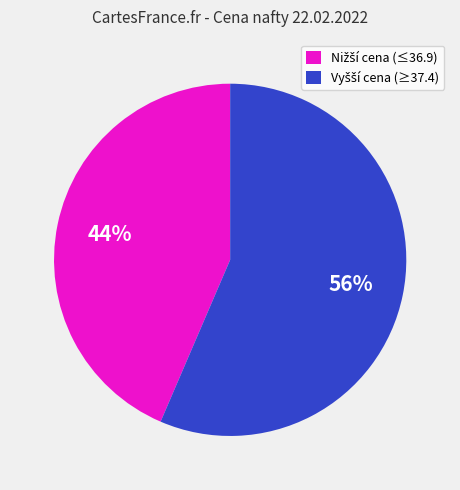

Is there any slice that represents more than half of the pie?

Yes